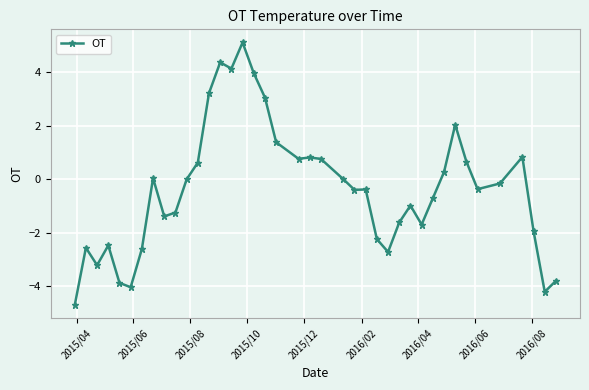

What is the average value?

-0.4